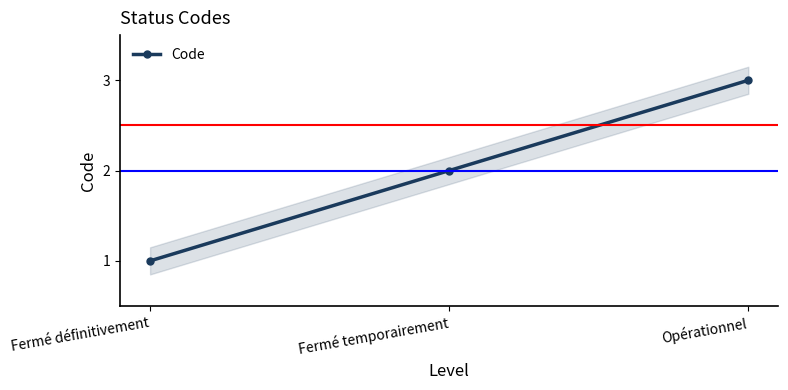

Reading left to right, transcribe all the data shown in this chart.

1	2	3